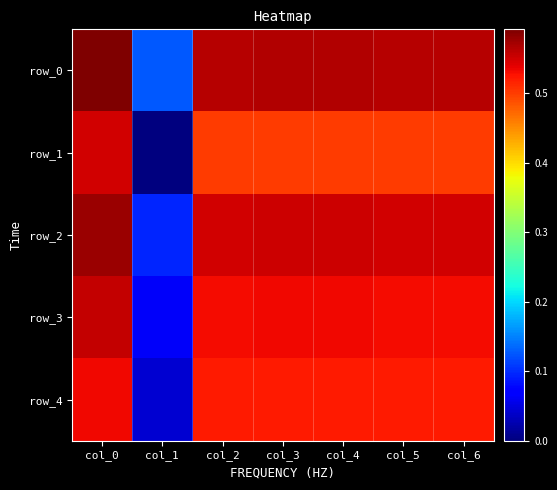

What is the average value of the row_4 series?

0.5